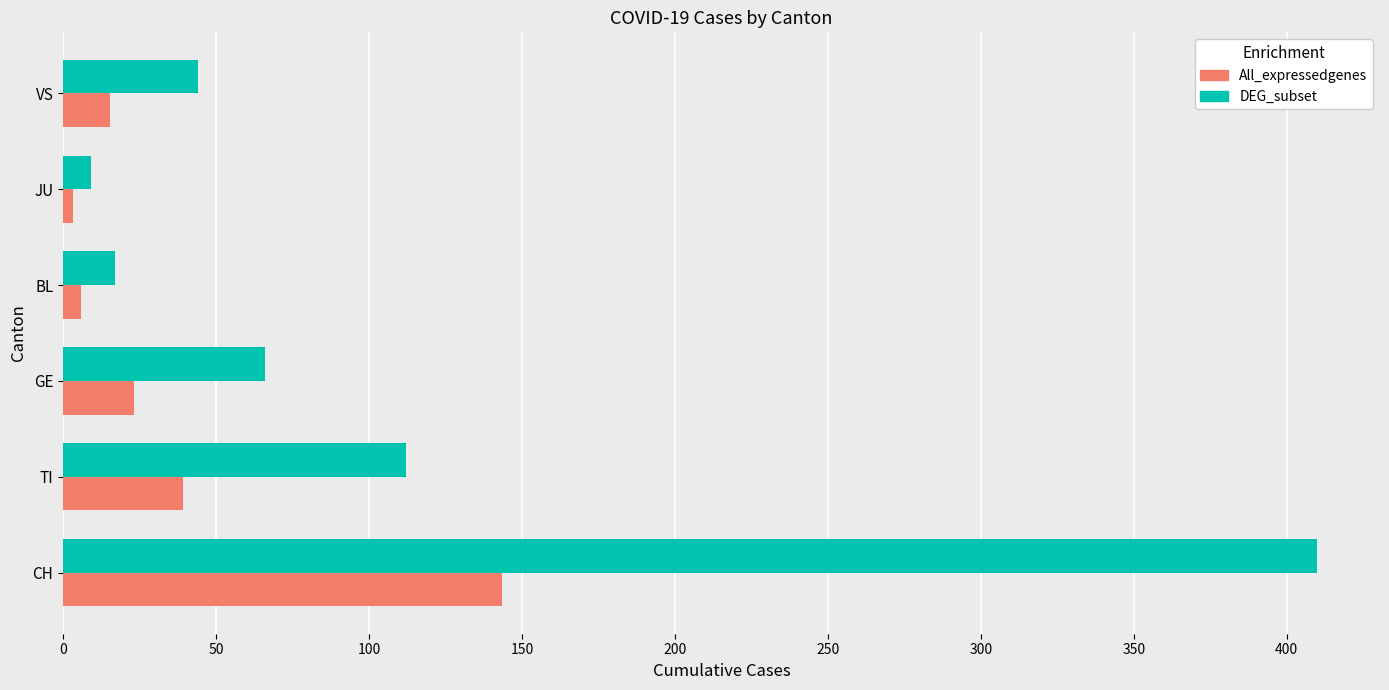

At which label is All_expressedgenes closest to 73?

TI